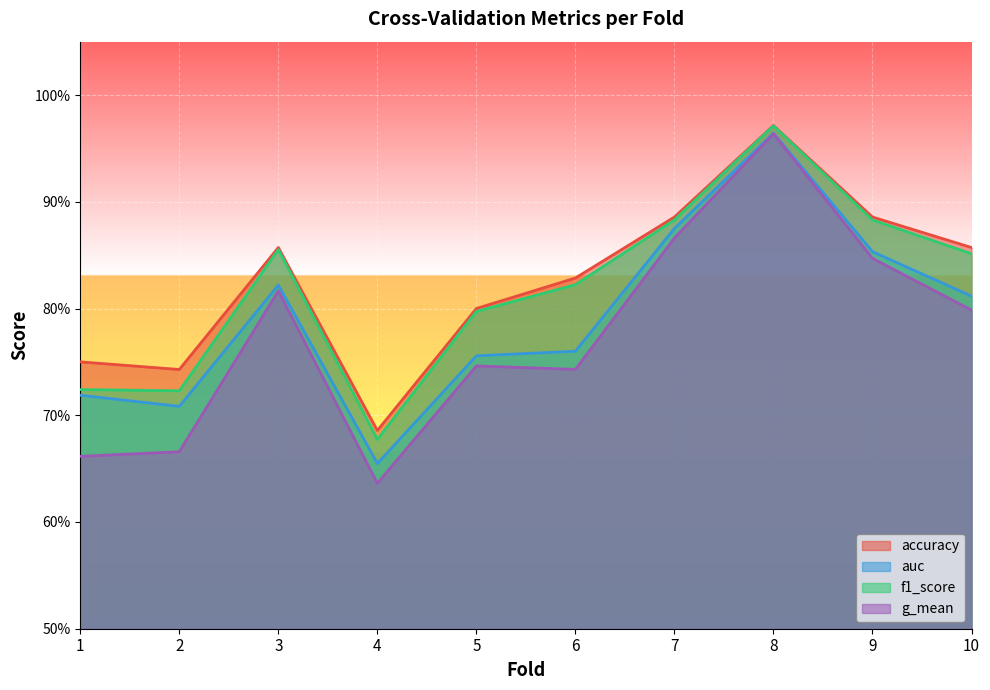

In g_mean, how many points are higher than both neighbors (excluding endpoints)?

3